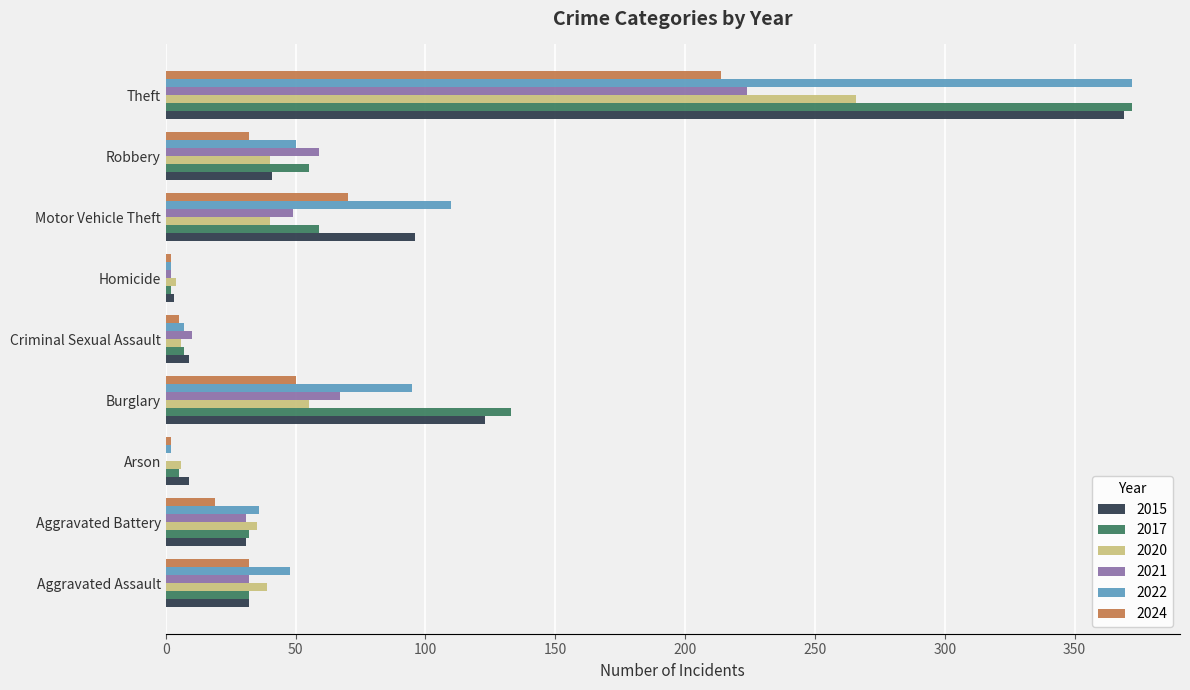

What is the spread (max minus min) of values at Aggravated Assault?

16